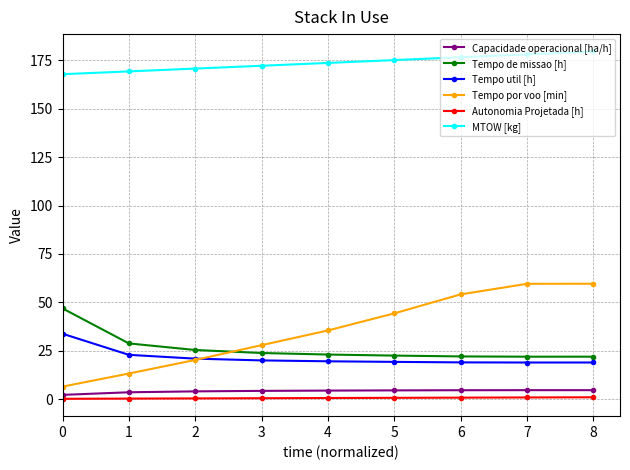

Does the chart have visible grid lines?

Yes